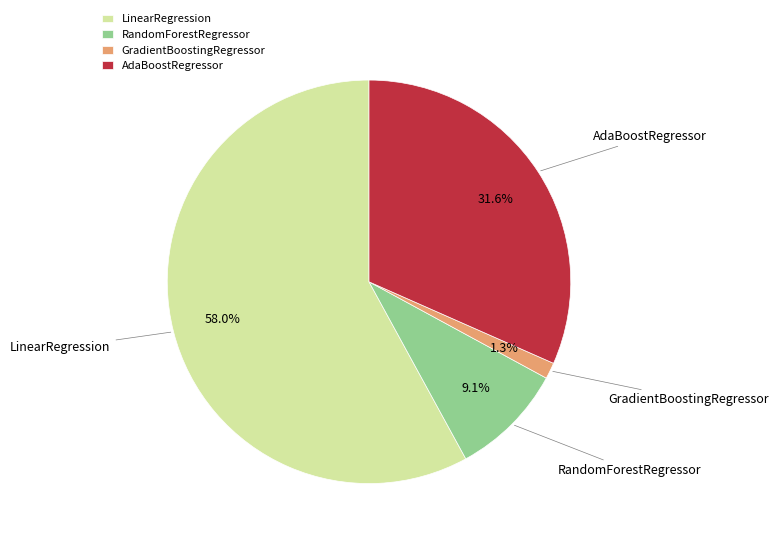

Is it true that AdaBoostRegressor is 32% of the pie?

True